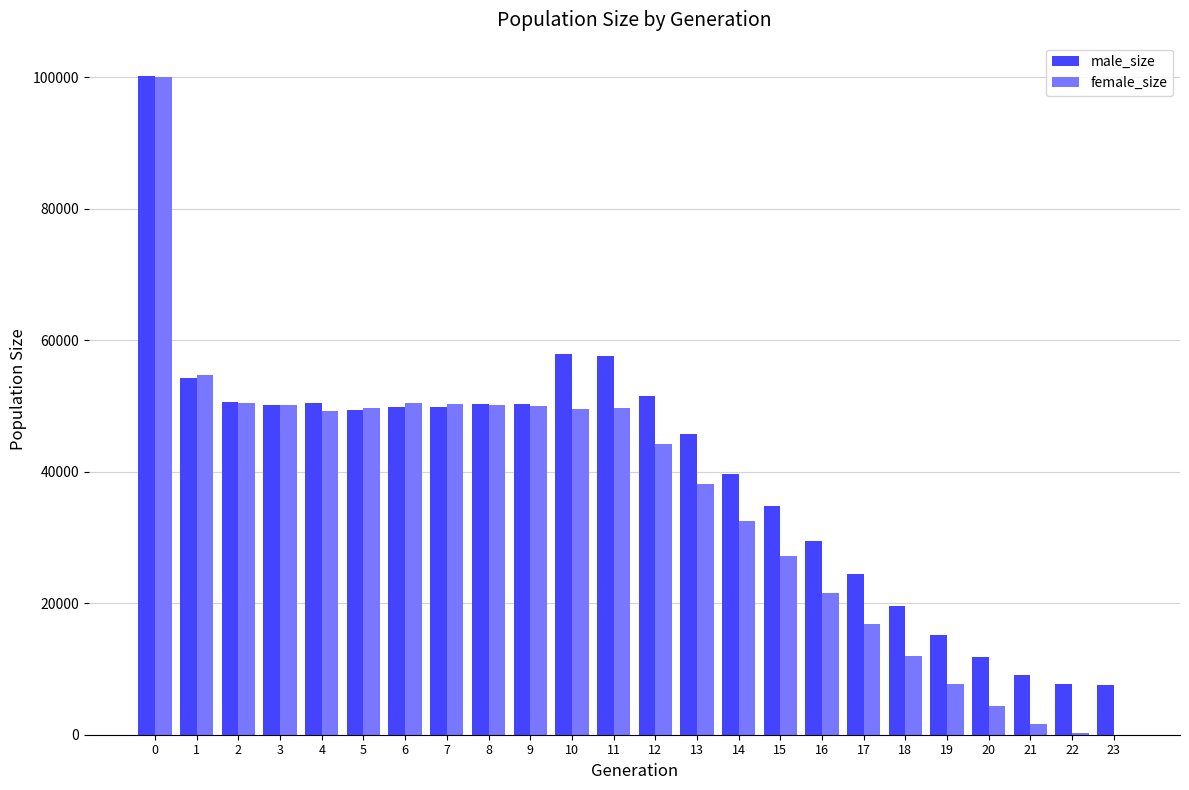

What are all the series names shown in the legend?

male_size, female_size